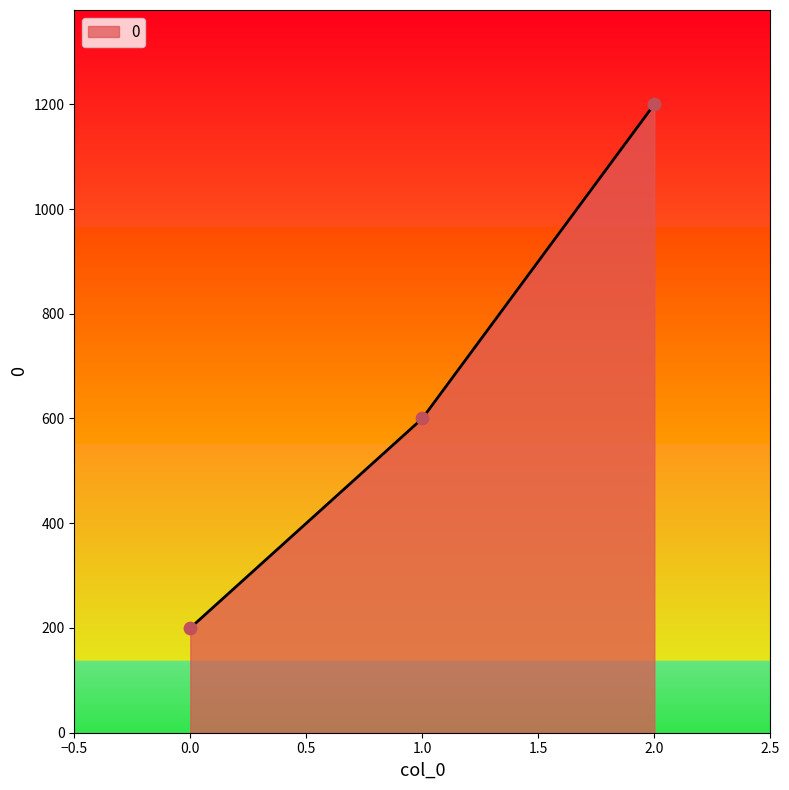

Which has a higher value, 2.0 or 0.0?

2.0